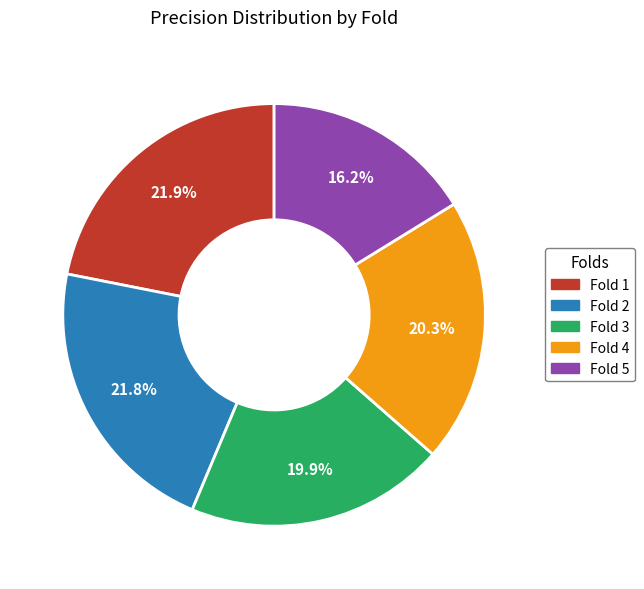

Which has a higher value, Fold 2 or Fold 4?

Fold 2